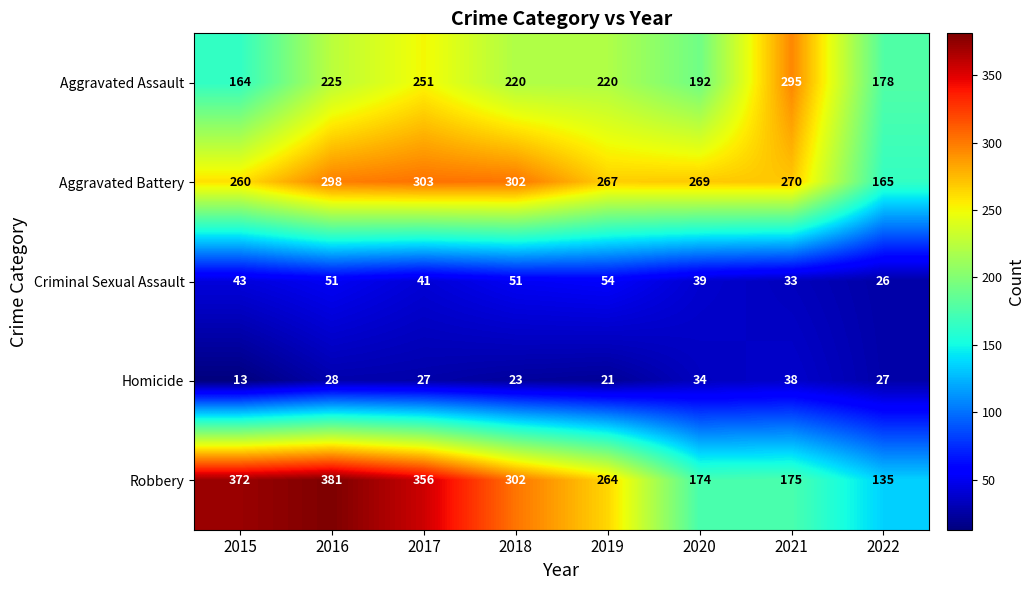

Which series has the widest spread of values?

Robbery